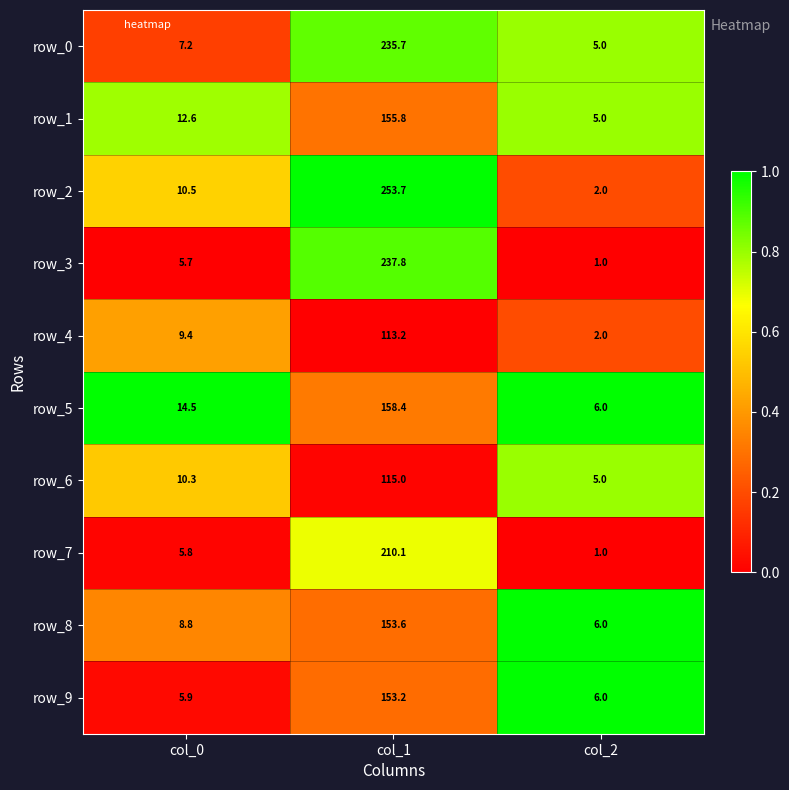

True or false: row_9 has a value of 8.5 at col_2.

False